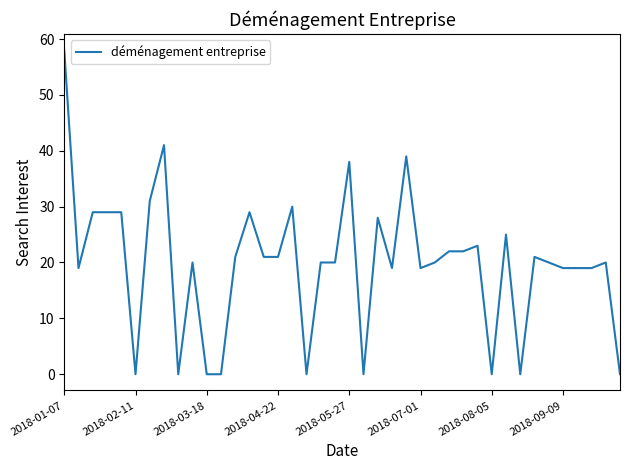

What is the difference between the maximum and minimum values?

58